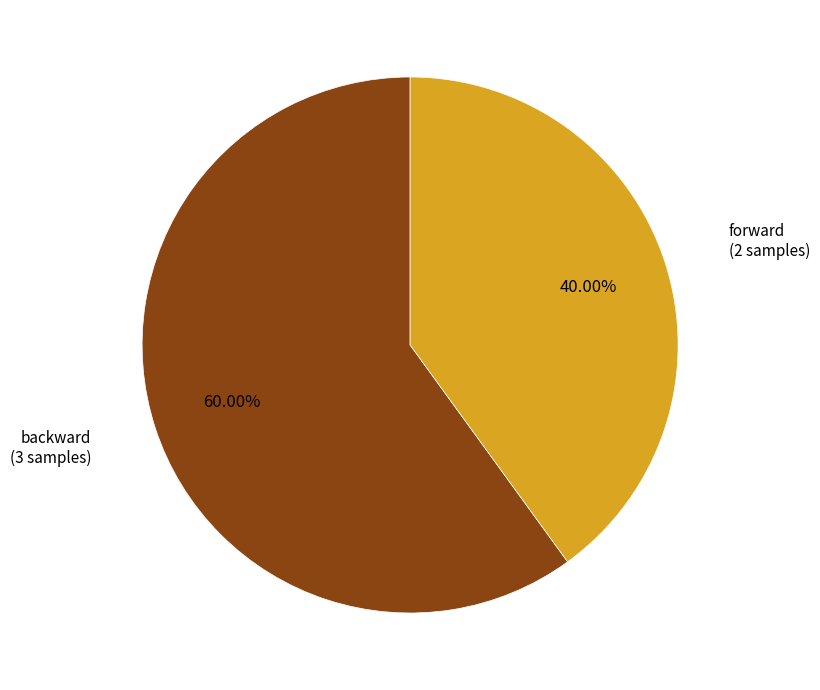

Is there any slice that represents more than half of the pie?

Yes